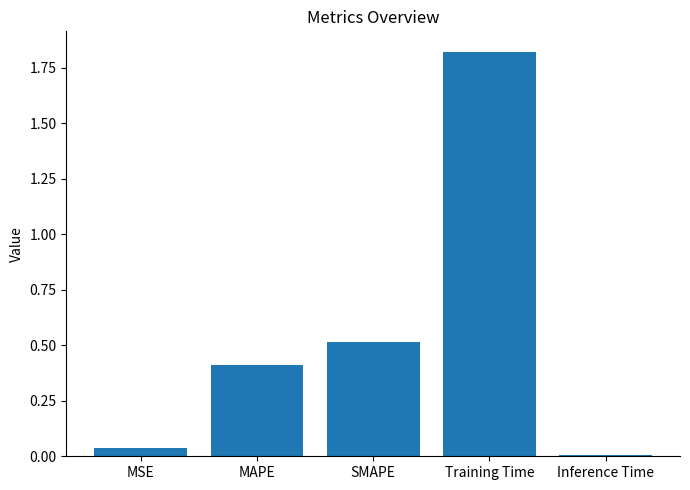

What is the change in value from MSE to SMAPE?

+0.5